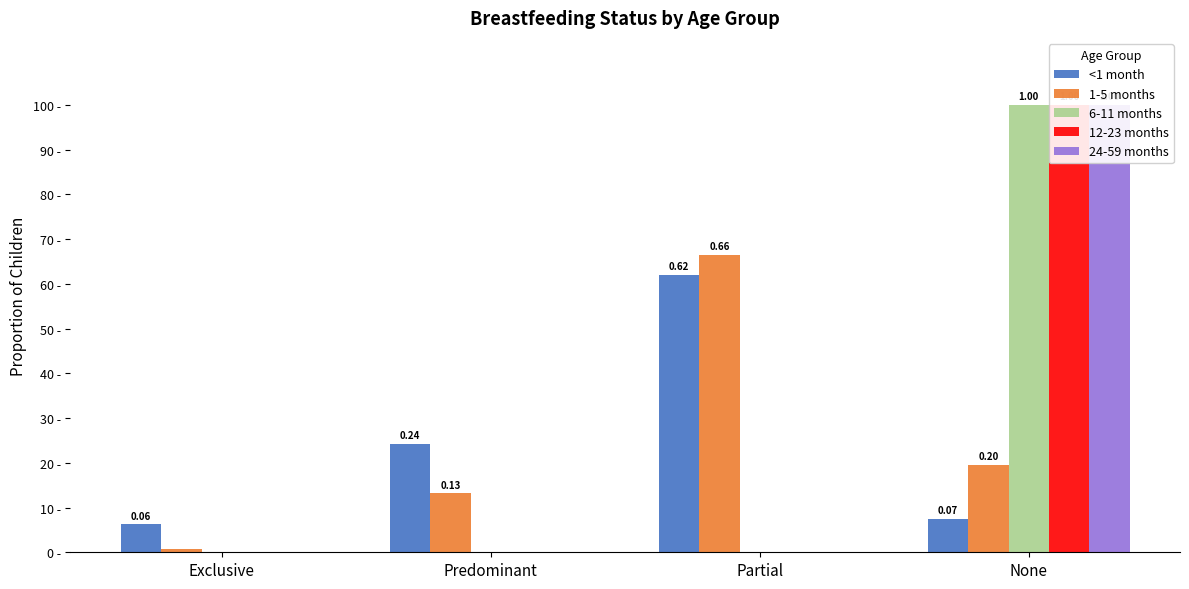

How many bars are there in each group?

5